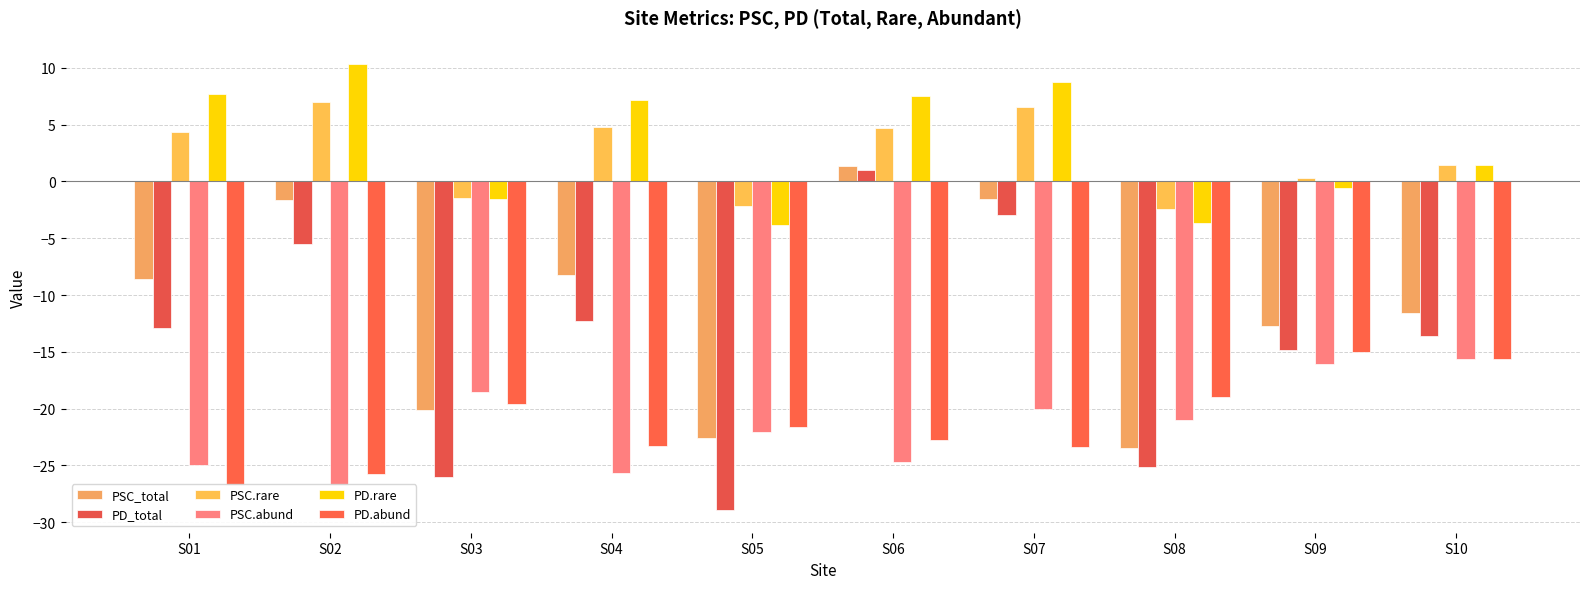

True or false: PSC_total has a value of -15.3 at S01.

False